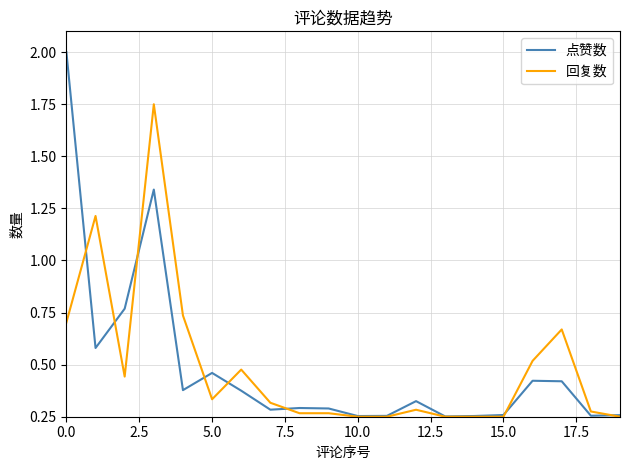

Rank the series by their maximum value, from lowest to highest.

回复数, 点赞数